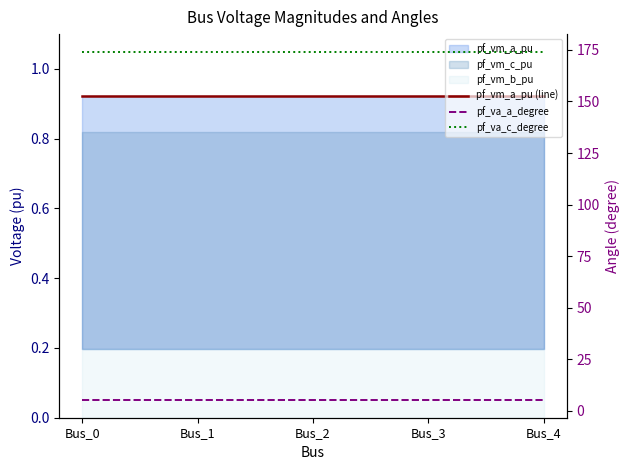

Between Bus_0 and Bus_3, which is larger?

Bus_0